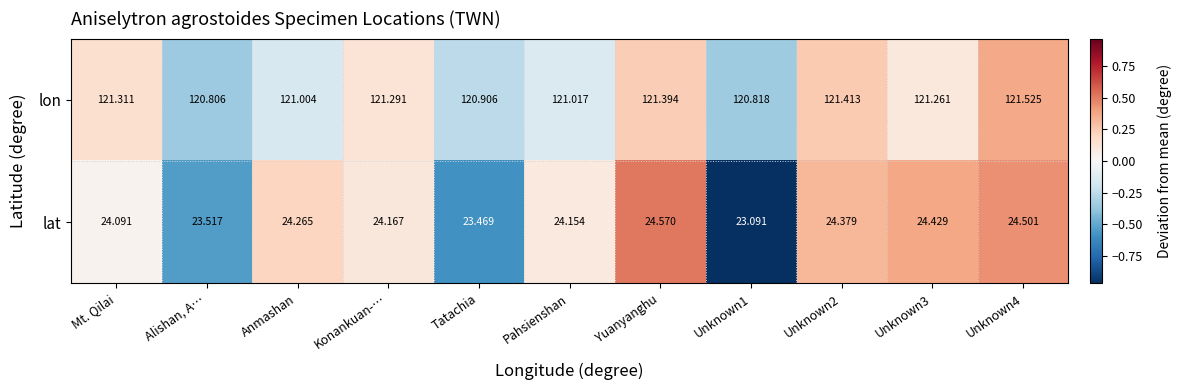

Which series has the largest total across all categories?

lon